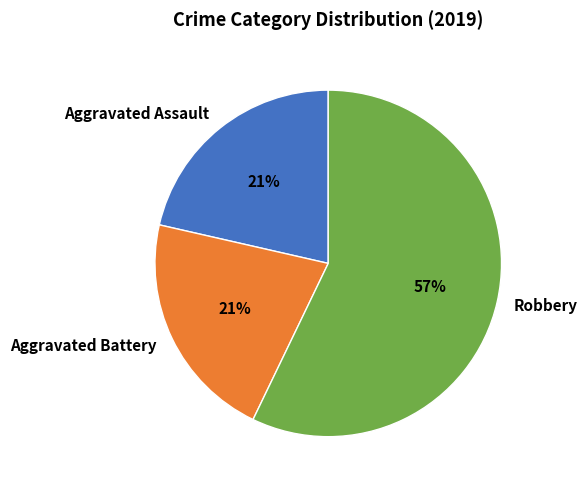

Which has a higher value, Robbery or Aggravated Battery?

Robbery